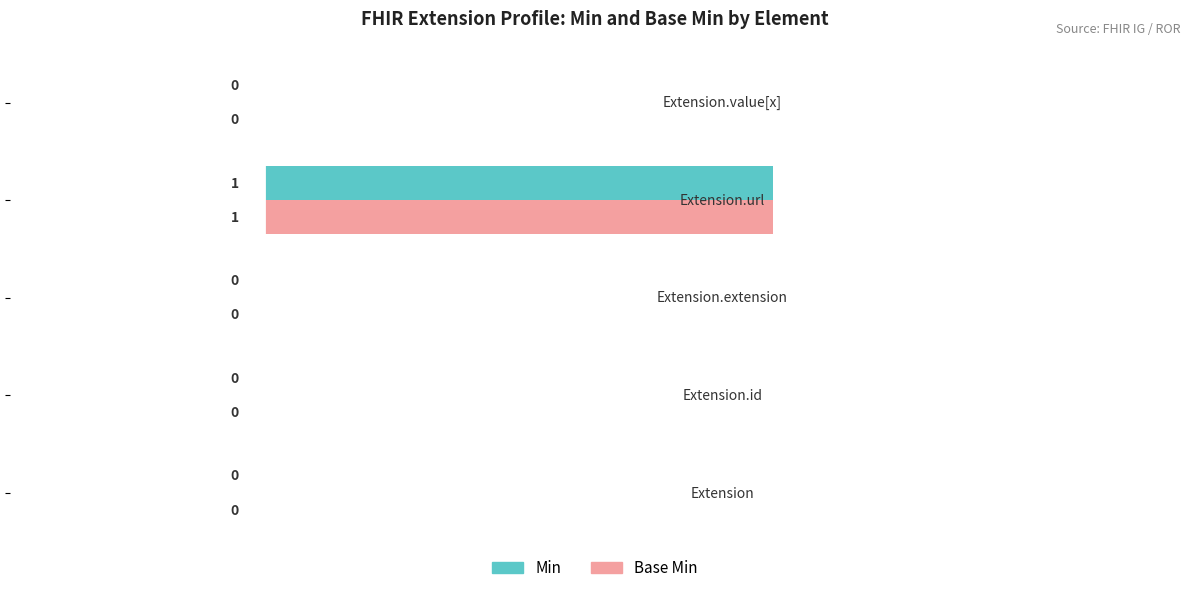

How many Min values are between 0 and 1?

5